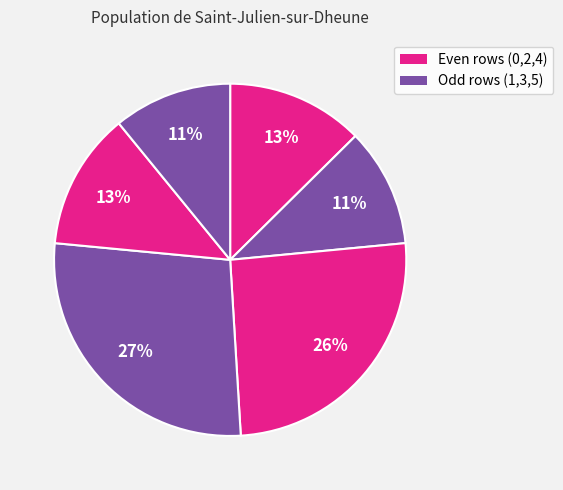

How many slices are in this pie chart?

6